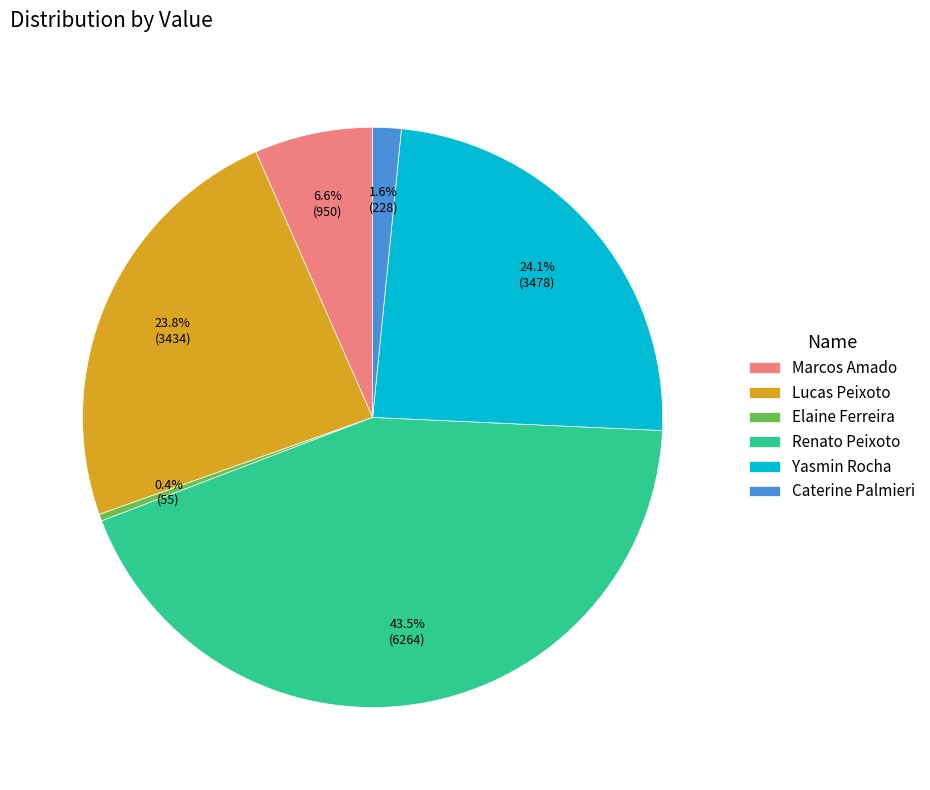

What percentage is NOT represented by Caterine Palmieri?

98.4%